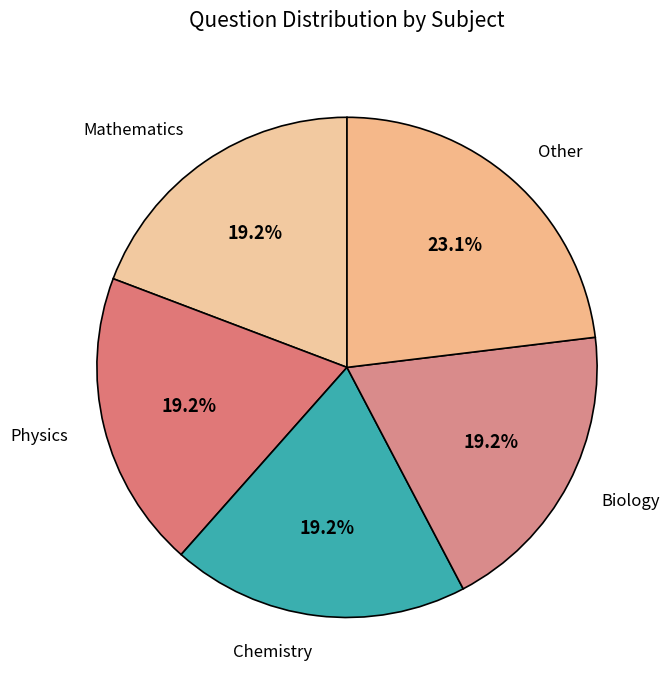

Does Biology account for over 50% of the chart?

No